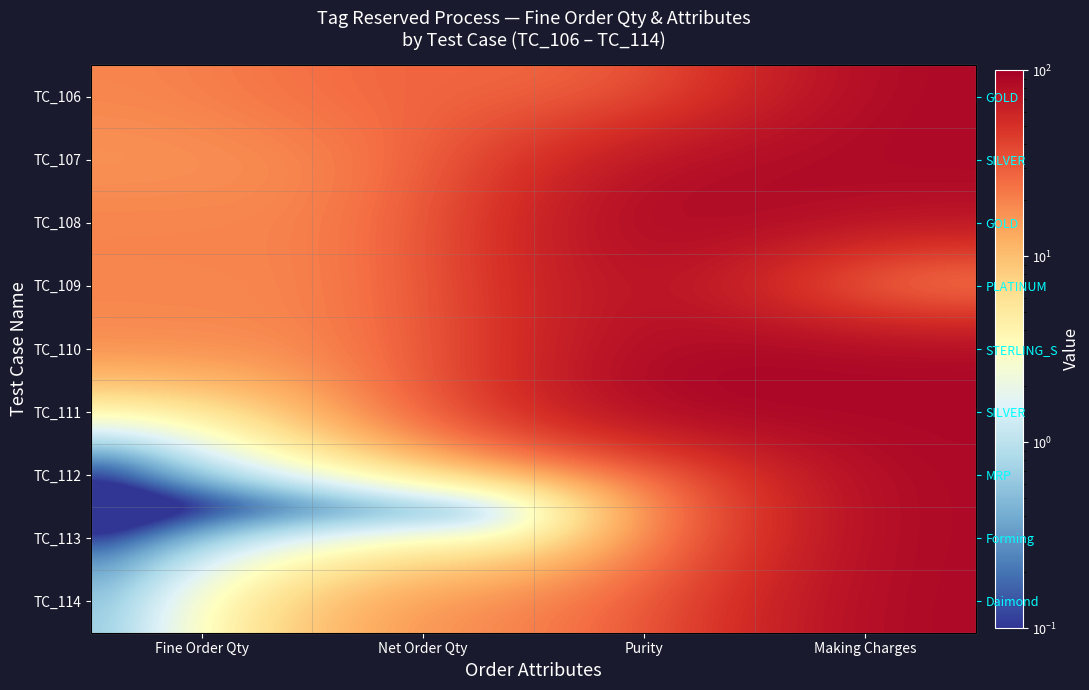

Between Fine Order Qty and Purity, which is larger?

Purity